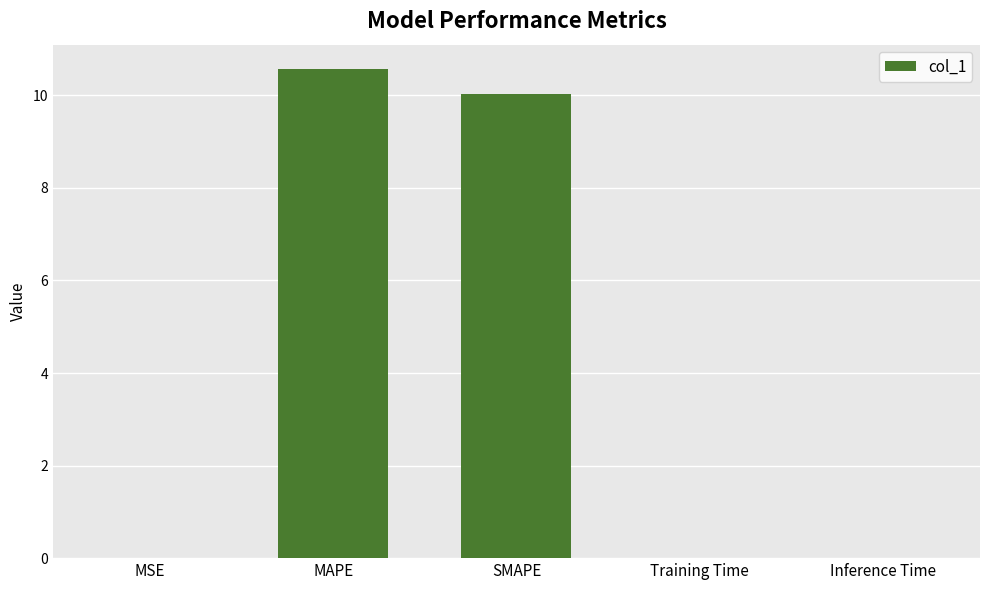

Is it true that the value at Inference Time is 0.0?

True